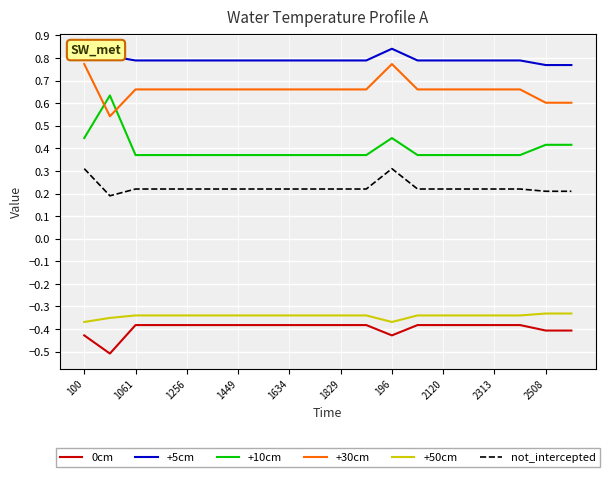

True or false: +30cm and +50cm cross at least once.

False